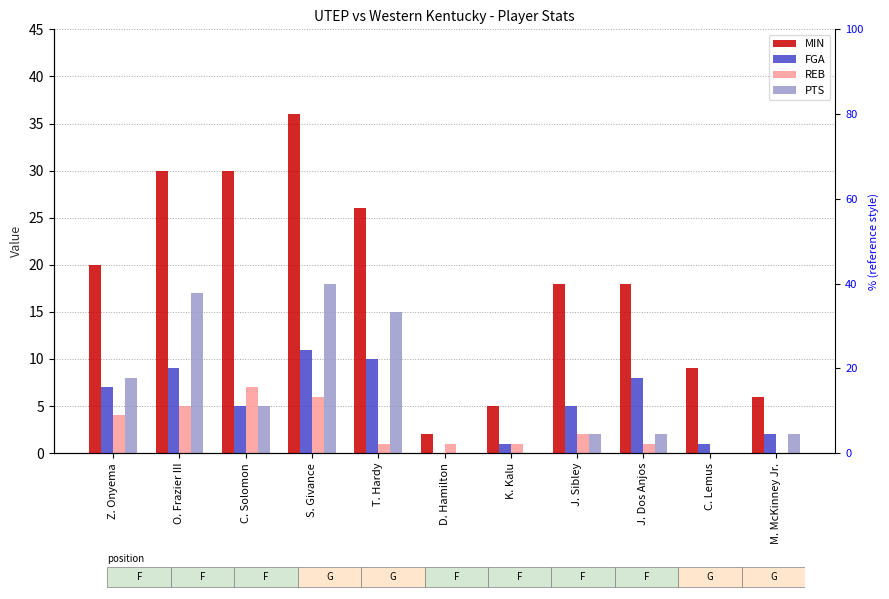

What are all the series names shown in the legend?

MIN, FGA, REB, PTS